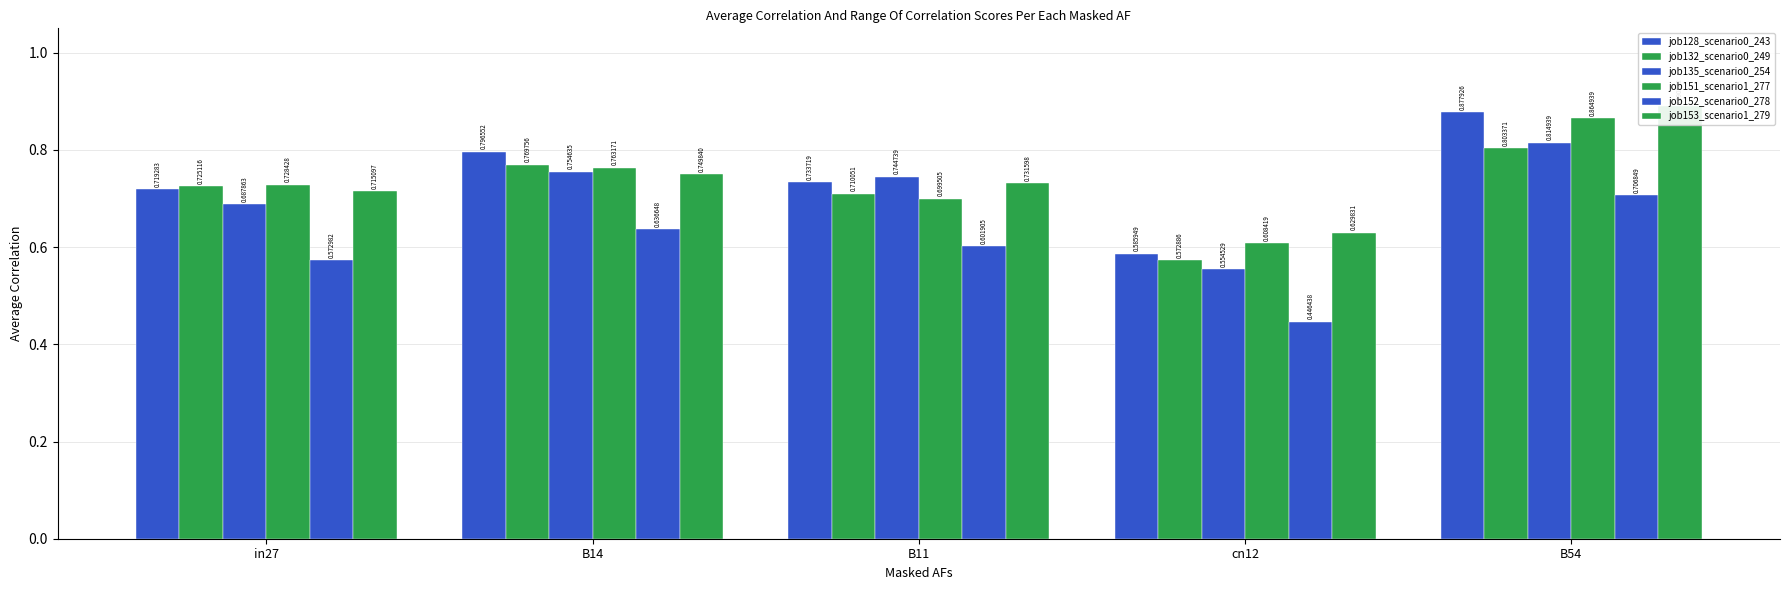

Reading right to left, what are all the values shown in this chart?

job128_scenario0_243: B54=0.9	cn12=0.6	B11=0.7	B14=0.8	in27=0.7
job132_scenario0_249: B54=0.8	cn12=0.6	B11=0.7	B14=0.8	in27=0.7
job135_scenario0_254: B54=0.8	cn12=0.6	B11=0.7	B14=0.8	in27=0.7
job151_scenario1_277: B54=0.9	cn12=0.6	B11=0.7	B14=0.8	in27=0.7
job152_scenario0_278: B54=0.7	cn12=0.4	B11=0.6	B14=0.6	in27=0.6
job153_scenario1_279: B54=0.9	cn12=0.6	B11=0.7	B14=0.7	in27=0.7